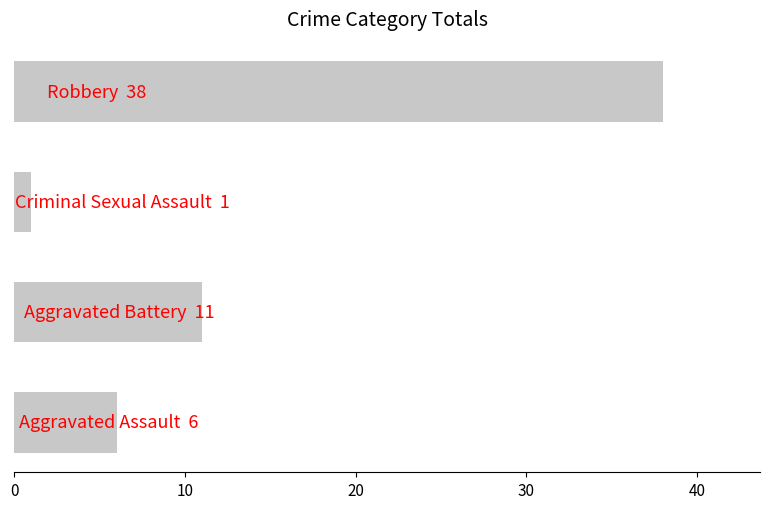

What is the difference between the maximum and minimum values?

37